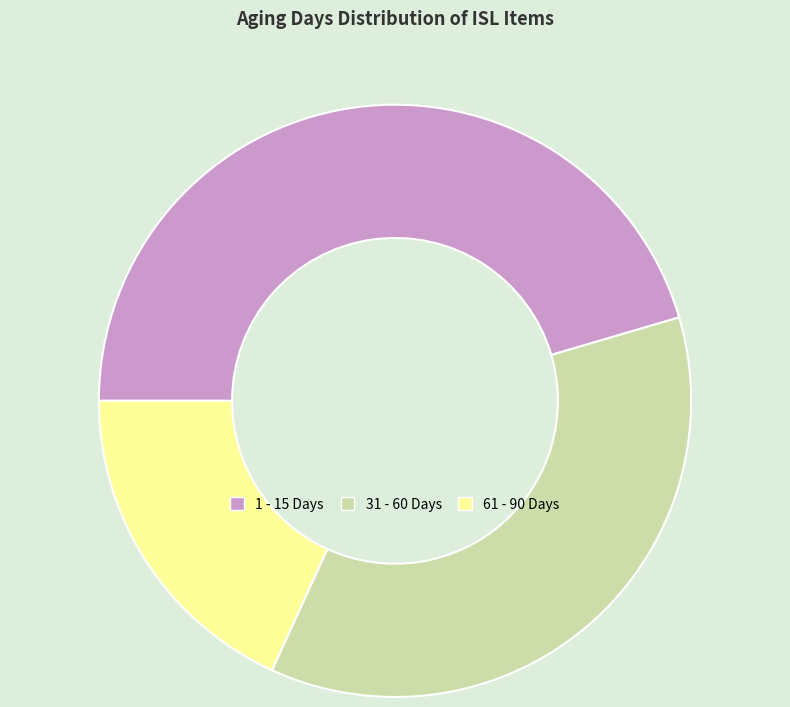

Approximately how many times larger is the value at 1 - 15 Days compared to 61 - 90 Days?

2.5